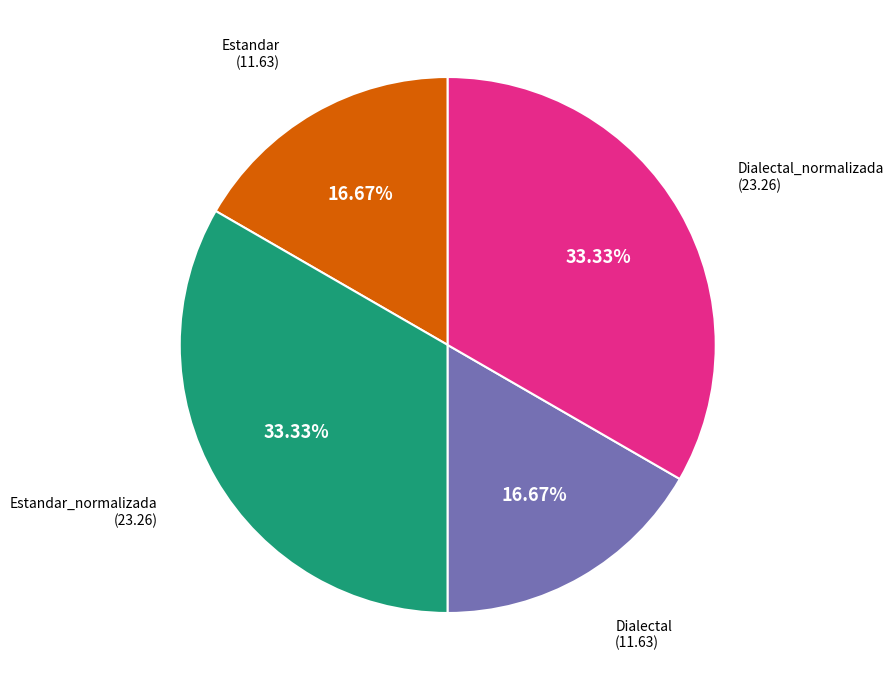

True or false: Dialectal accounts for 7% of the total.

False